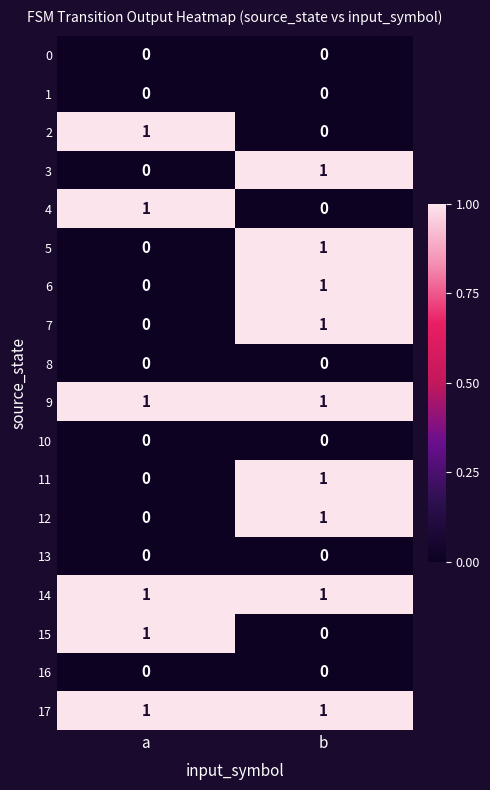

The value of 11 at a is 0. True or false?

True